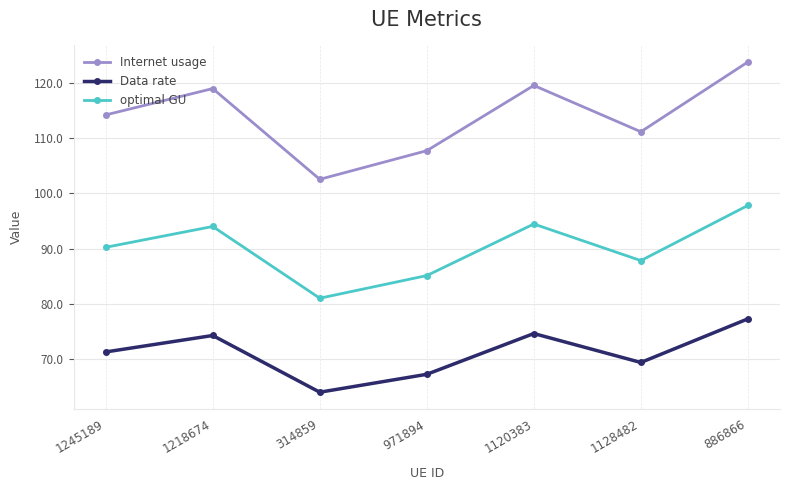

What is the spread (max minus min) of values at 886866?

46.4